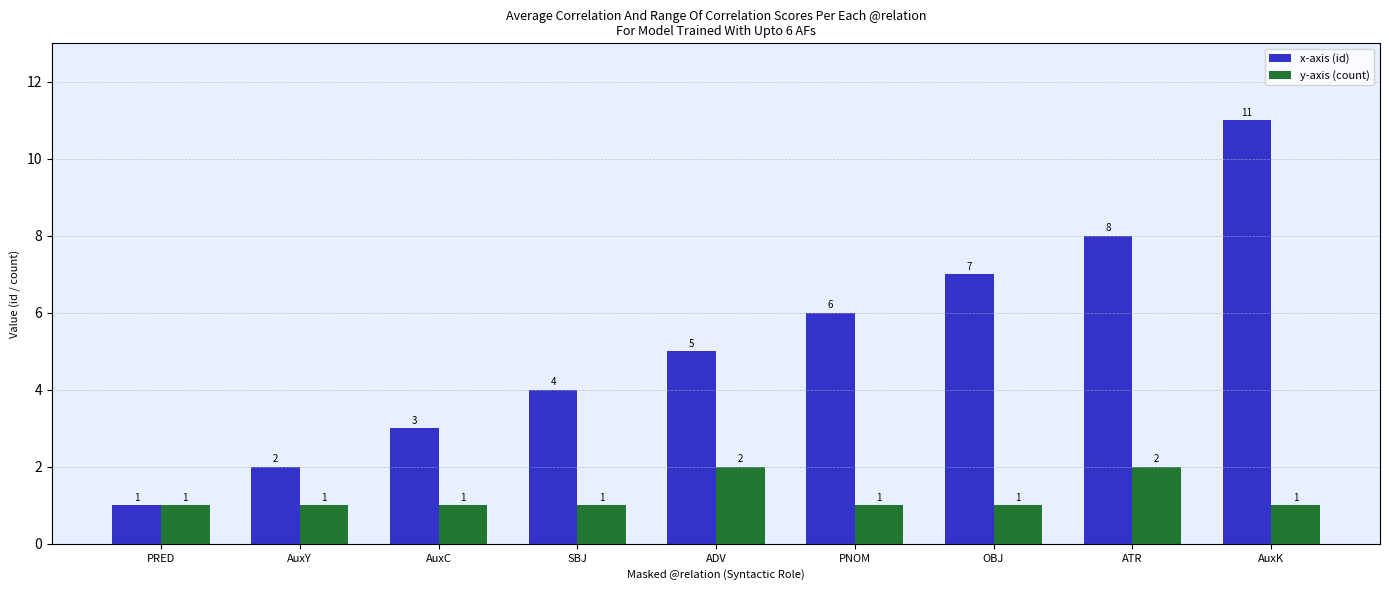

What is the lowest value of the x-axis (id) series?

1